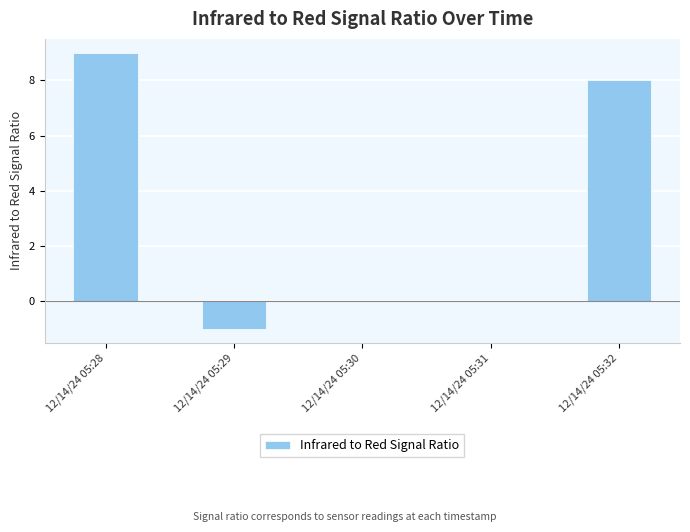

The chart shows a value of 3 at 12/14/24 05:30. True or false?

False